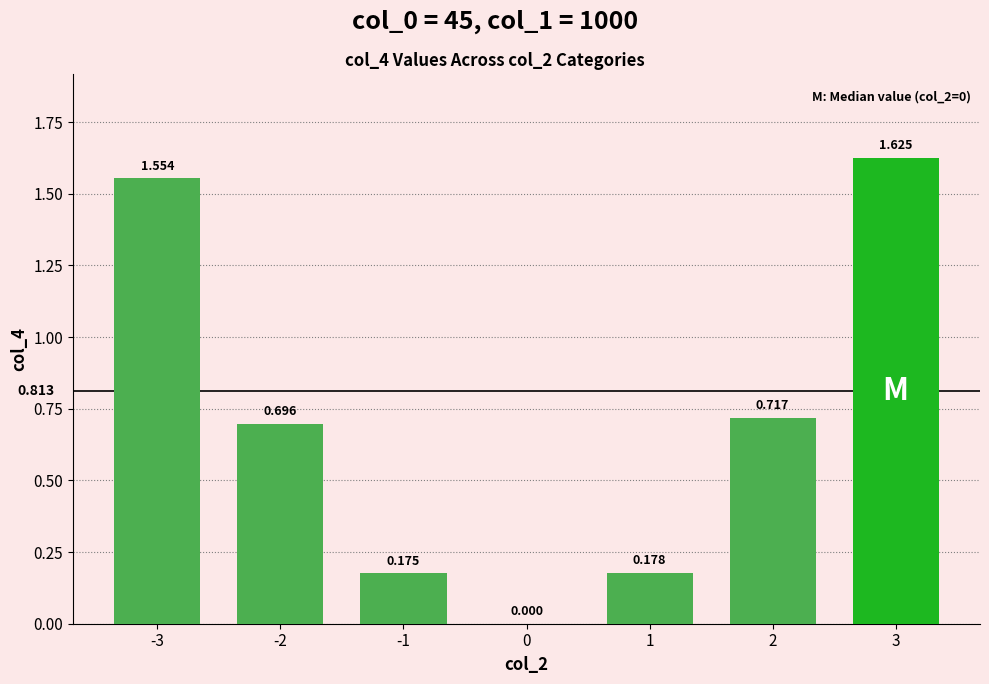

What is the sum of all values?

4.9